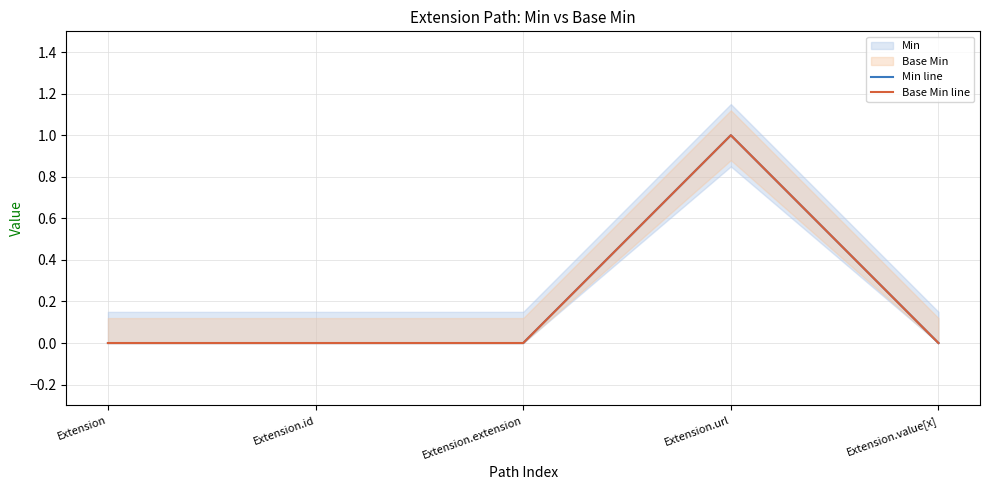

Which series changed the most between Extension.id and Extension.value[x]?

Min line